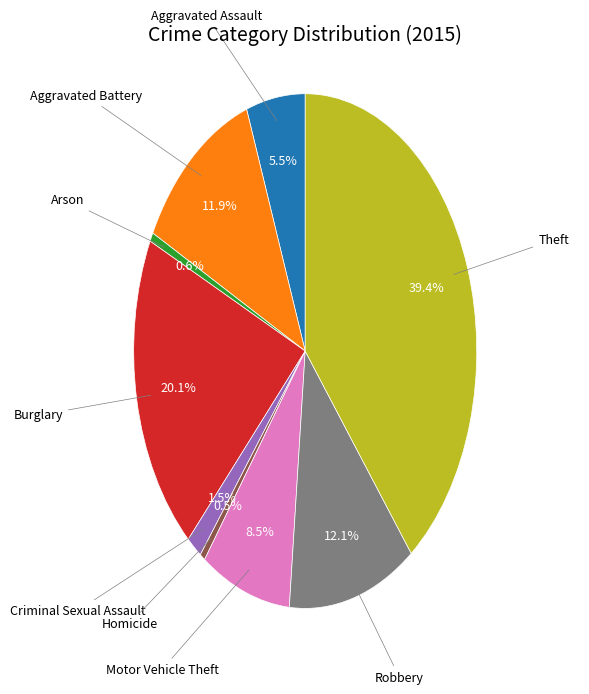

Is there a majority slice in this chart?

No